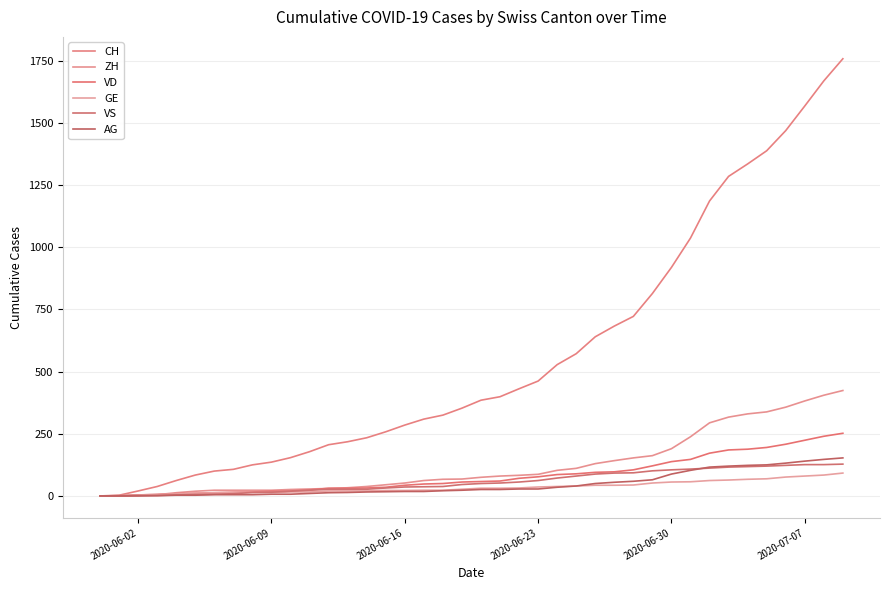

How many lines are shown in the chart?

6